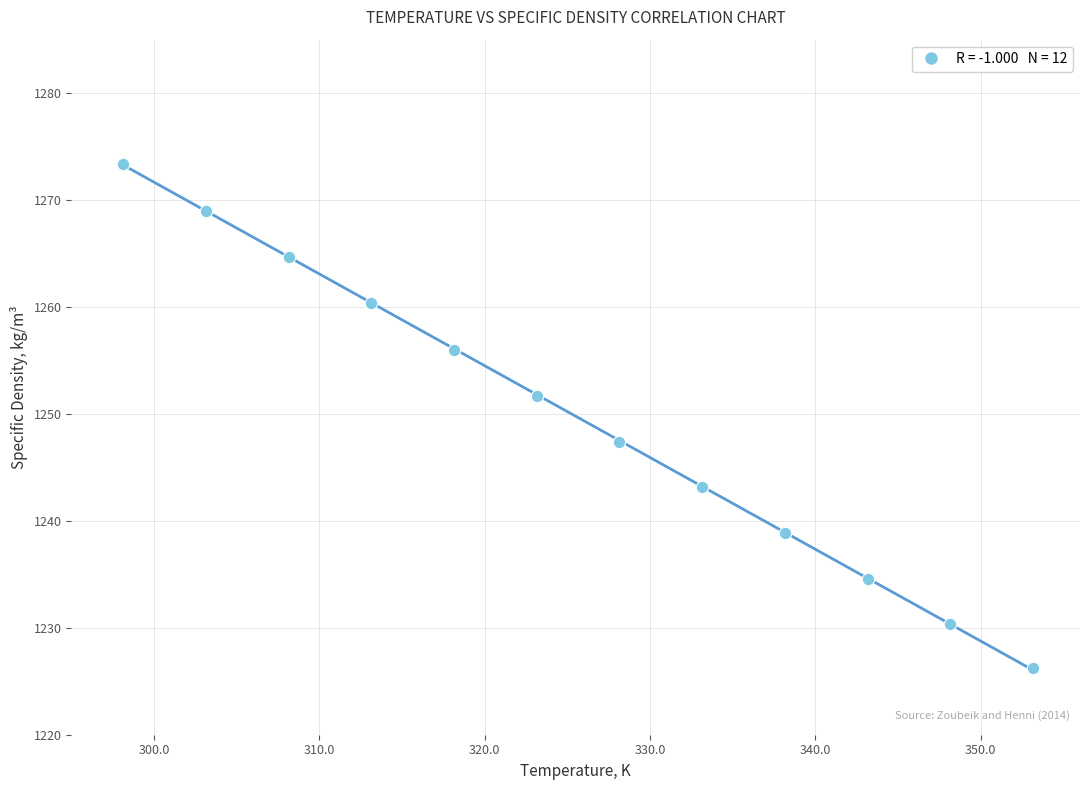

What Y value in the scatter plot is closest to 1249?

1247.4